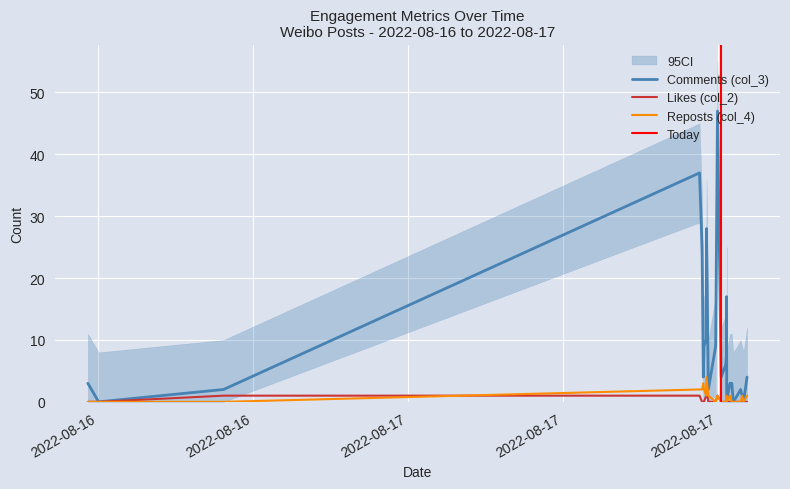

Where is the first local maximum for Likes (col_2)?

2022-08-17 16:34:10